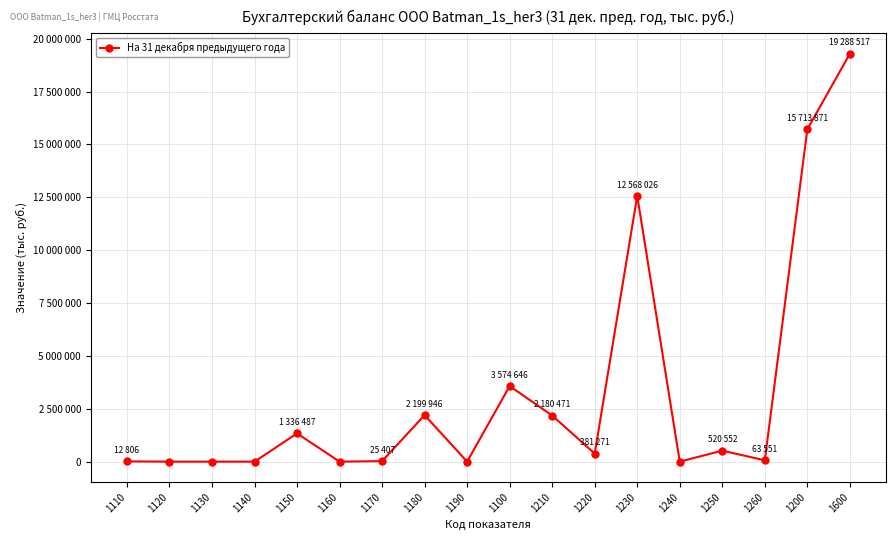

How many lines are shown in the chart?

1